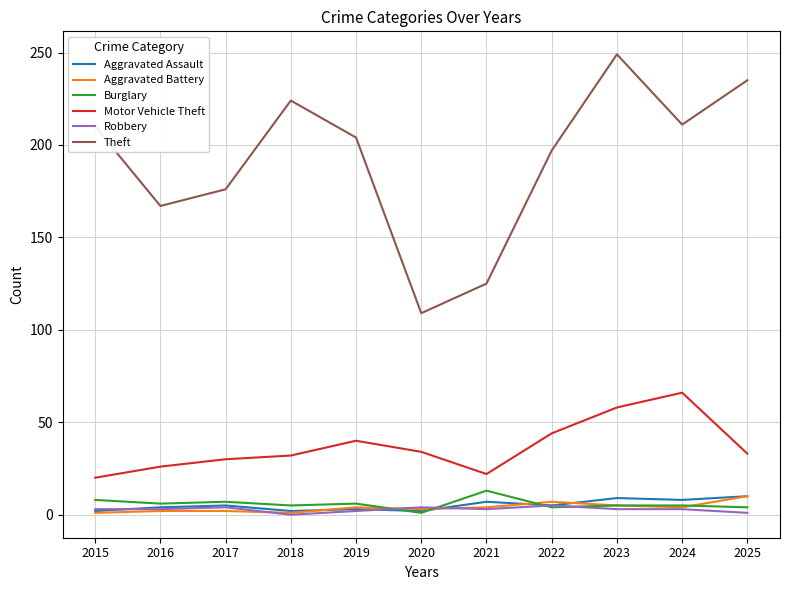

True or false: Theft and Robbery cross at least once.

False